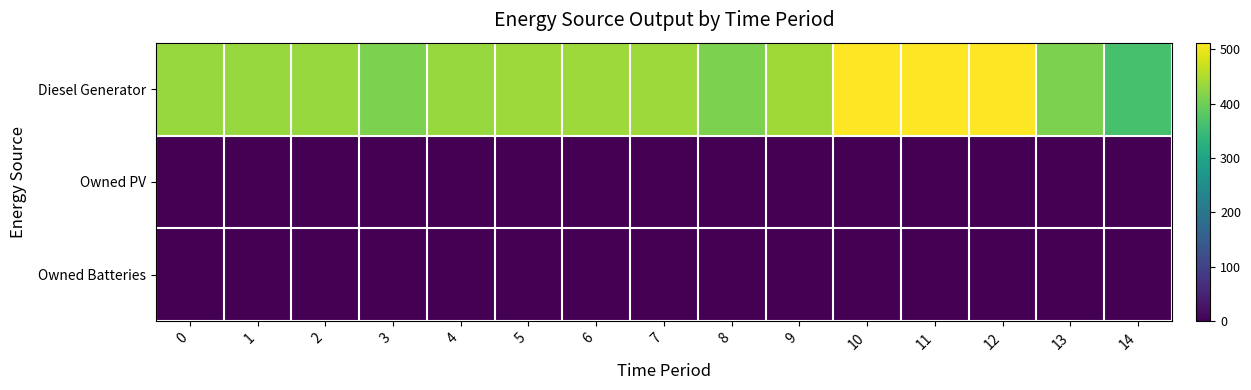

At 7, list the series in order from largest to smallest.

Diesel Generator, Owned PV, Owned Batteries